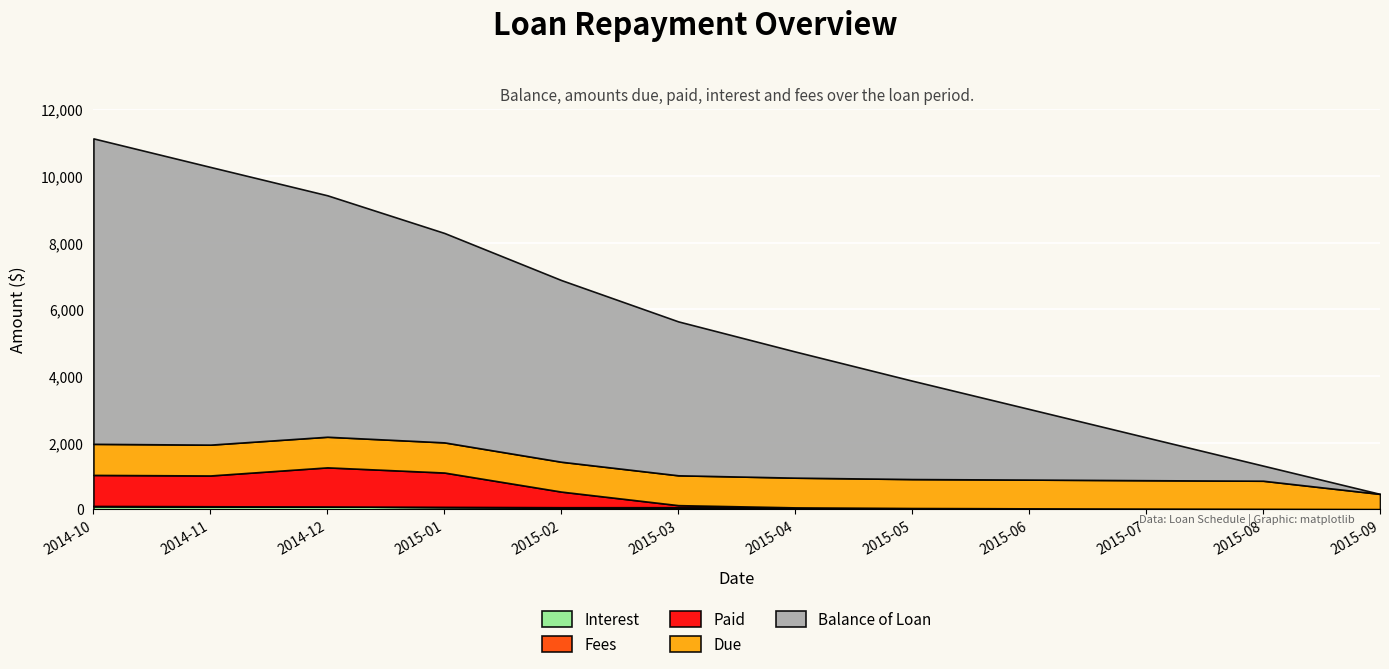

True or false: Due and Interest intersect in this chart.

False